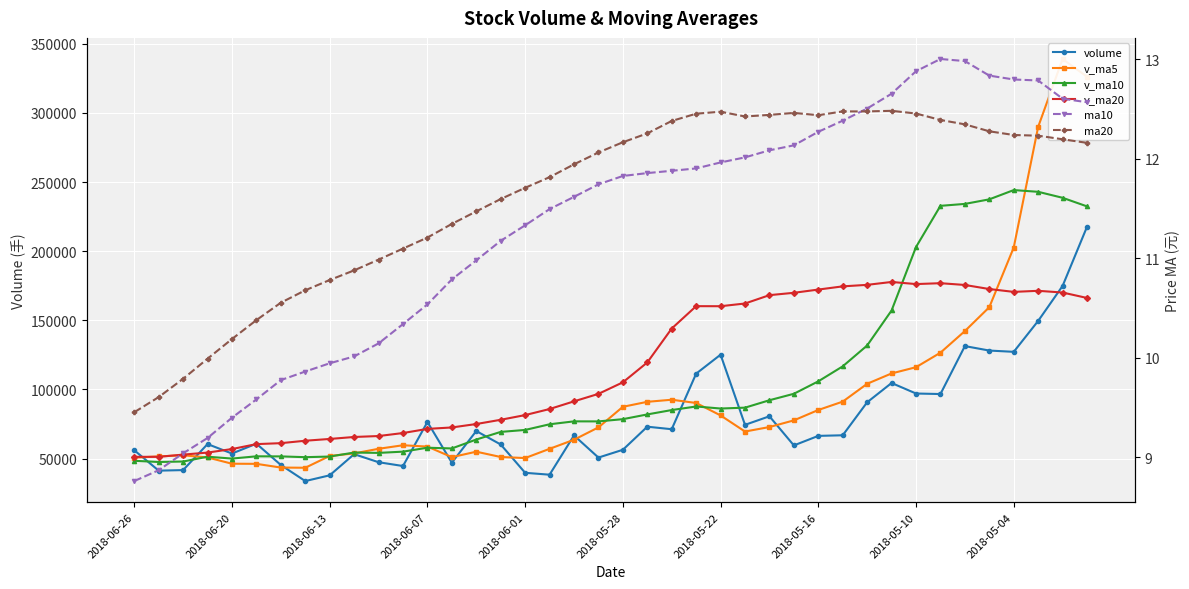

Between 23 and 13, which is larger?

23